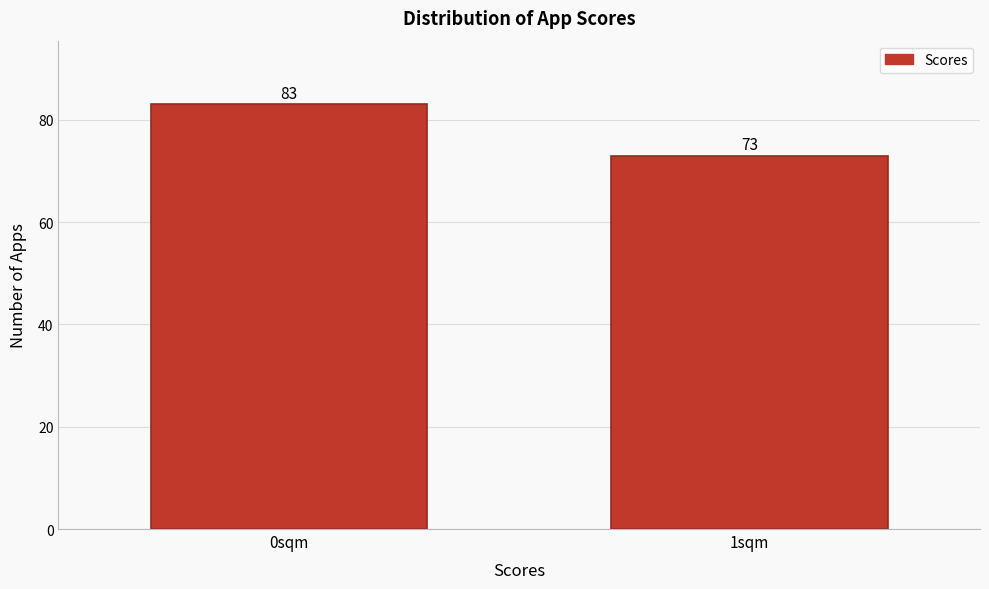

Reading right to left, transcribe all the data shown in this chart.

73	83